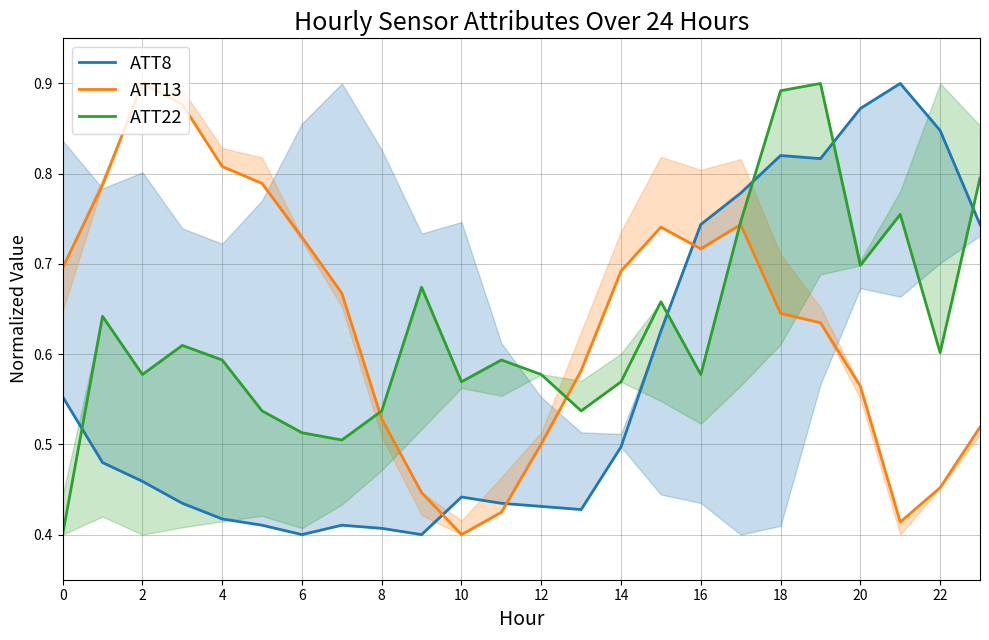

How many data points does each series have?

24